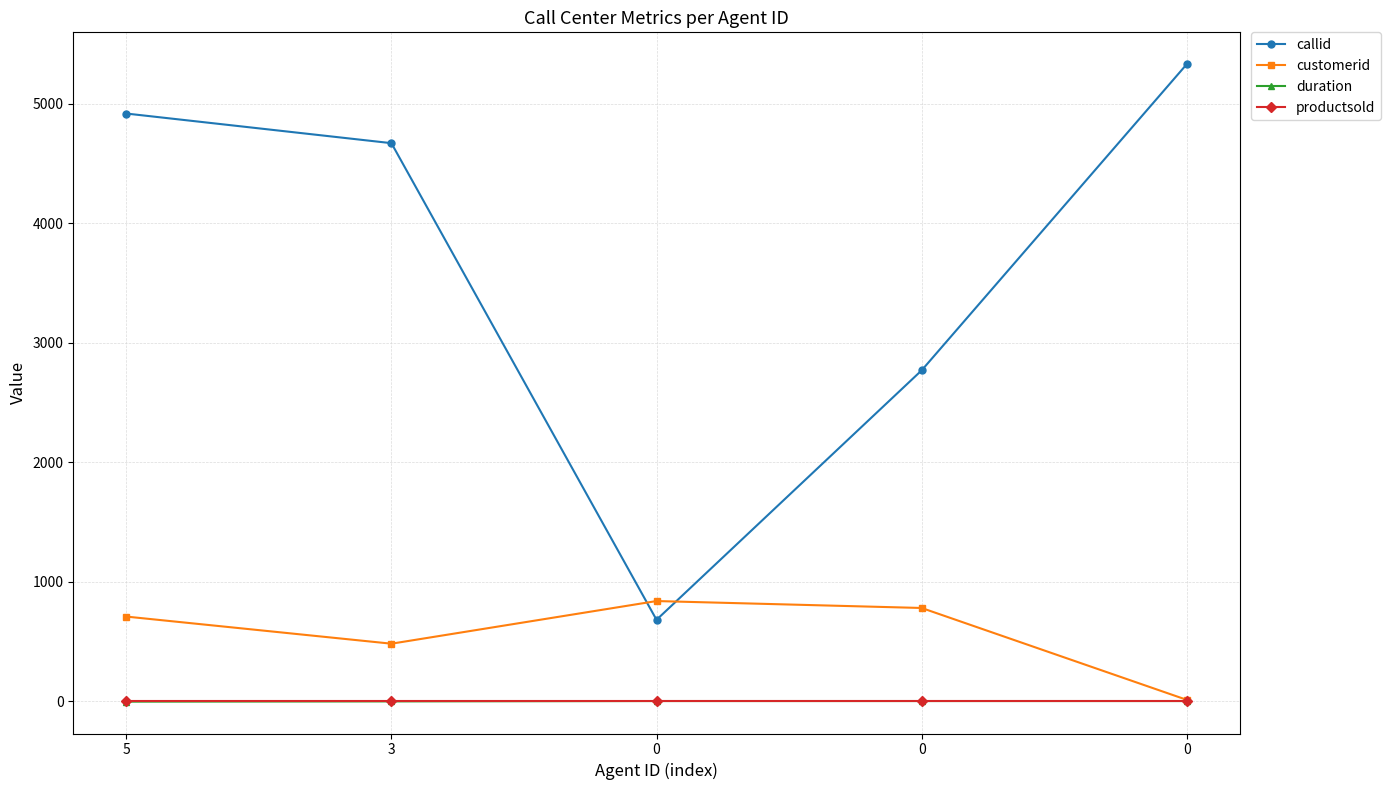

Rank the series at 3 from lowest to highest value.

duration, productsold, customerid, callid